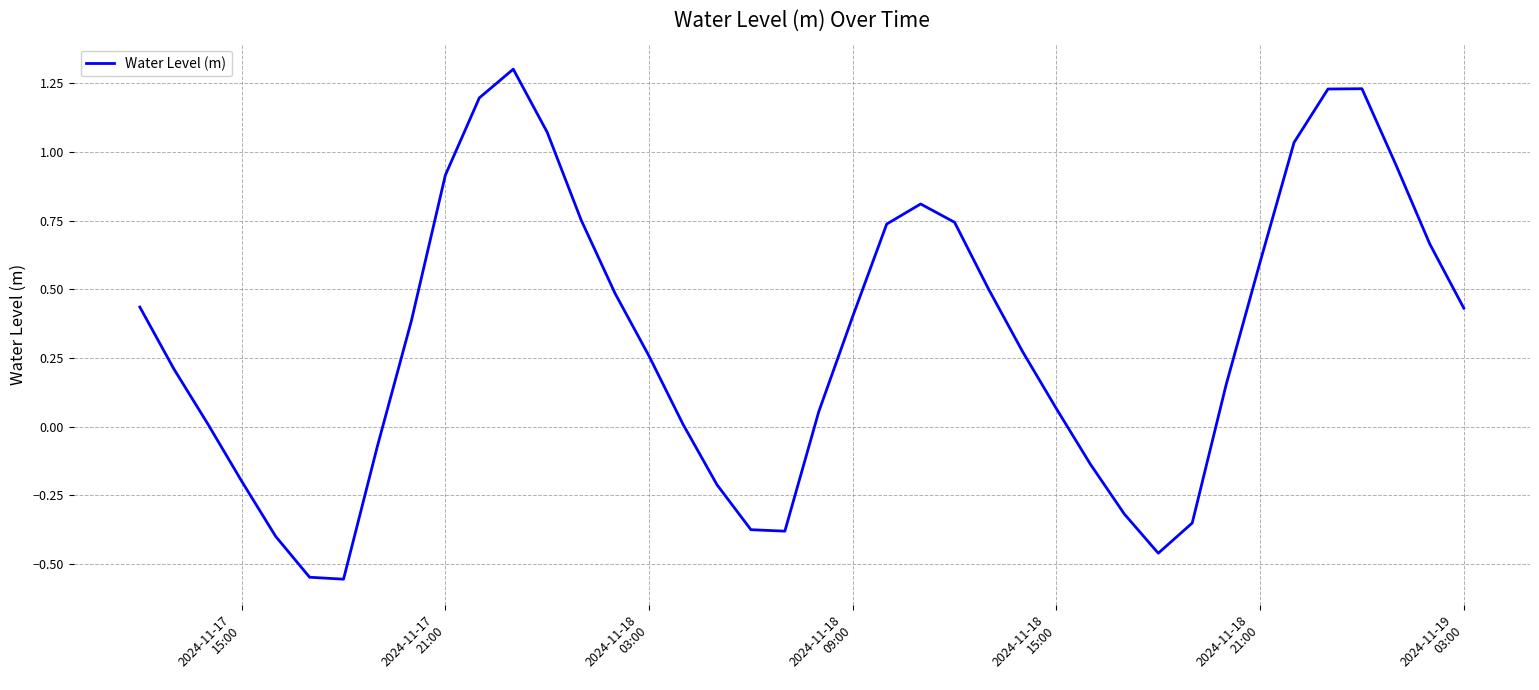

What is the difference between the maximum and minimum values?

1.9